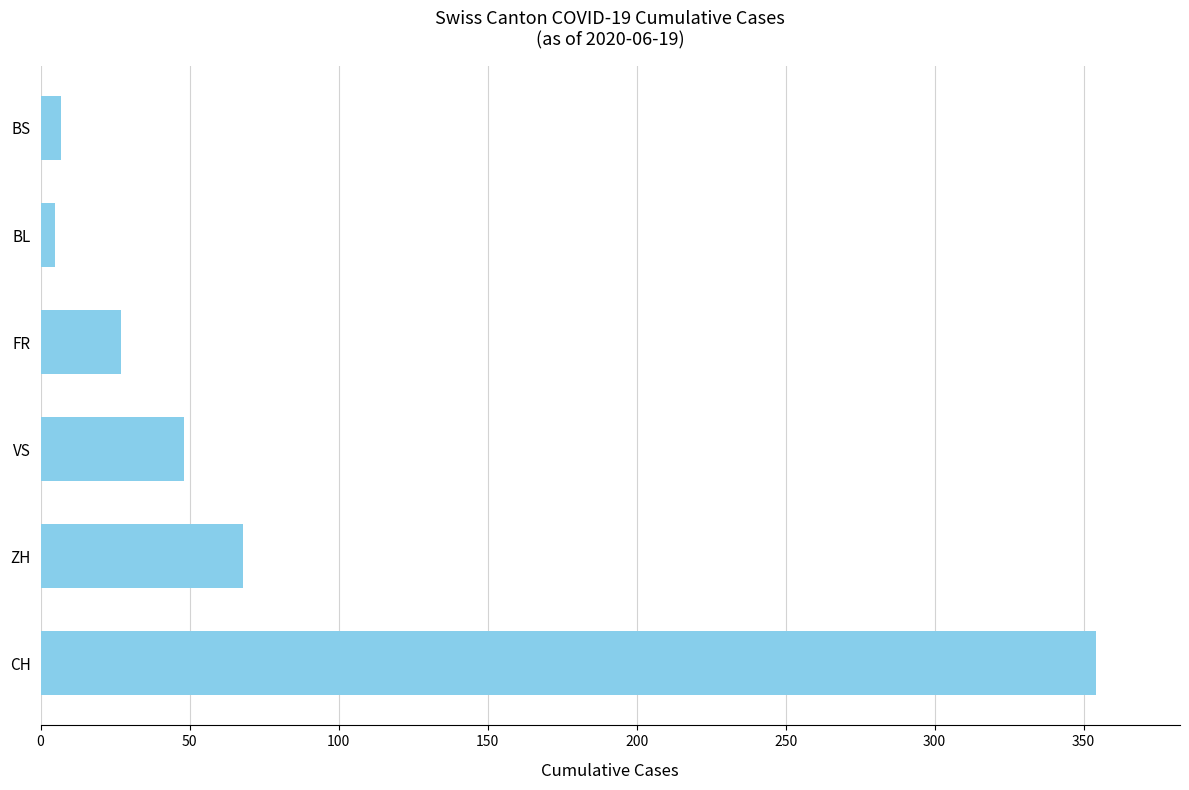

What is the approximate value at ZH?

68